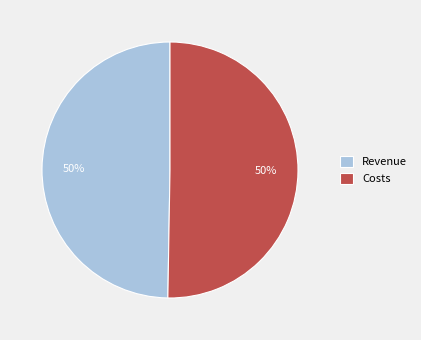

Do Revenue and Costs together represent more than half of the pie?

Yes